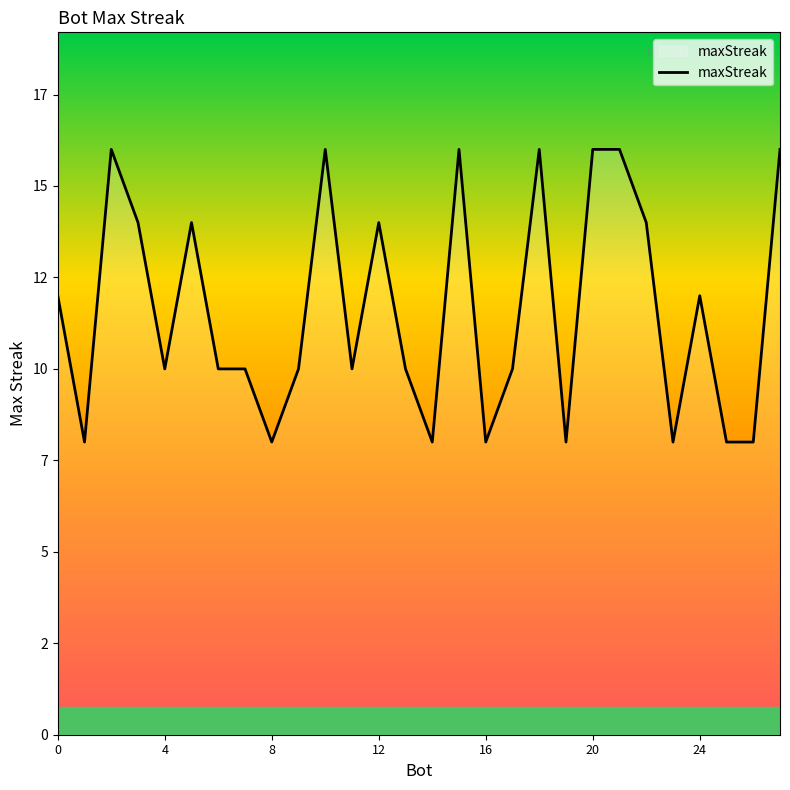

Is this an area chart (filled region under the line)?

No